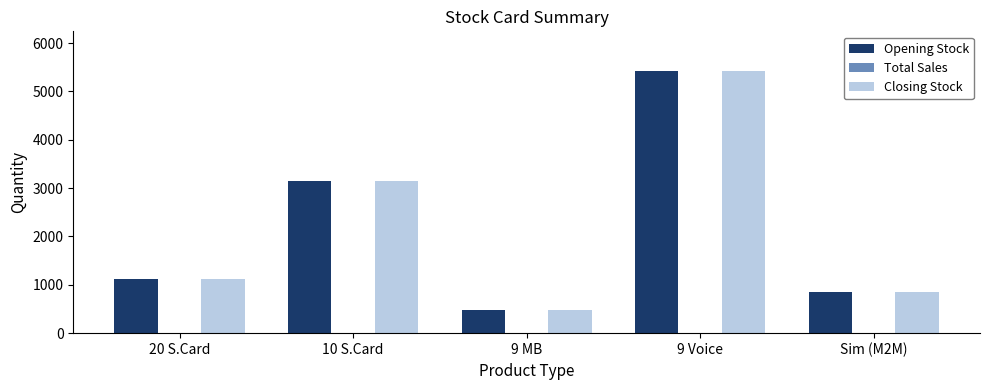

Rank the categories by Closing Stock value from lowest to highest.

9 MB, Sim (M2M), 20 S.Card, 10 S.Card, 9 Voice